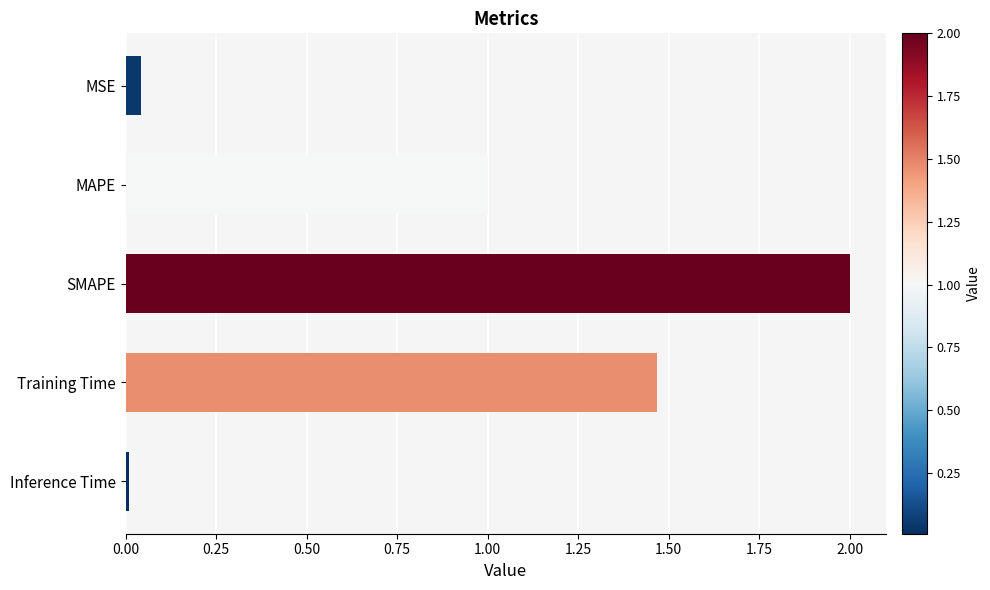

The chart shows a value of 2.0 at SMAPE. True or false?

True